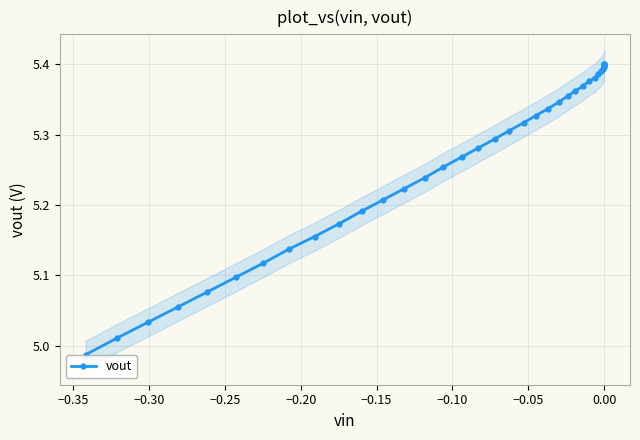

How many values in the vout series exceed 5?

36